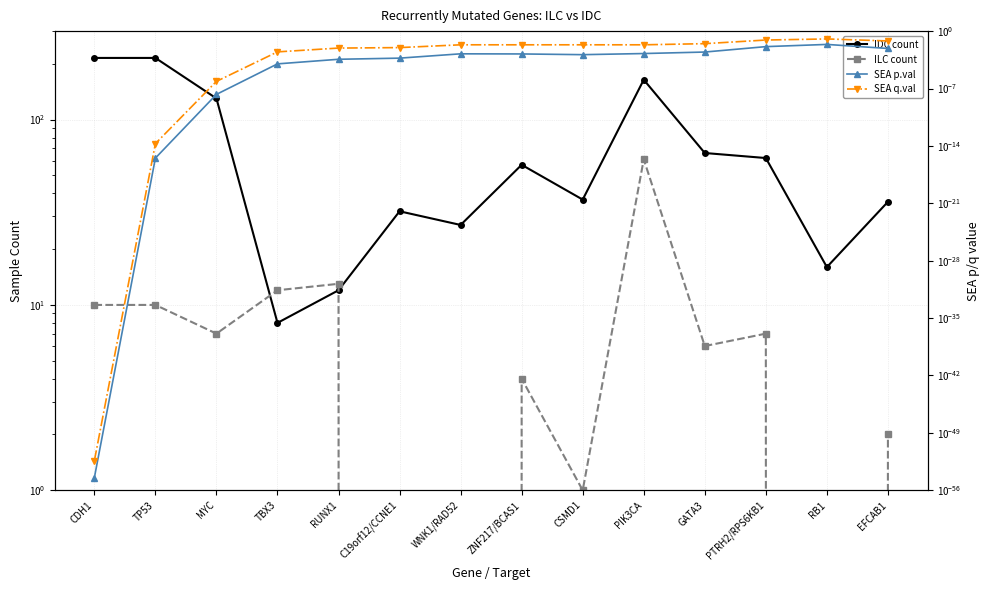

In IDC count, how many points are higher than both neighbors (excluding endpoints)?

3